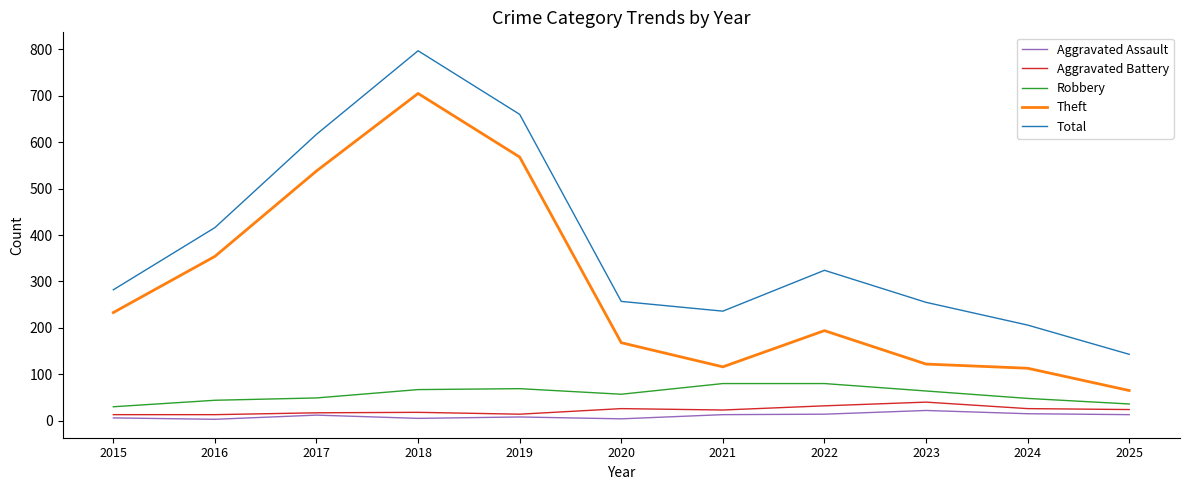

Is it true that Theft equals 354 at 2016?

True